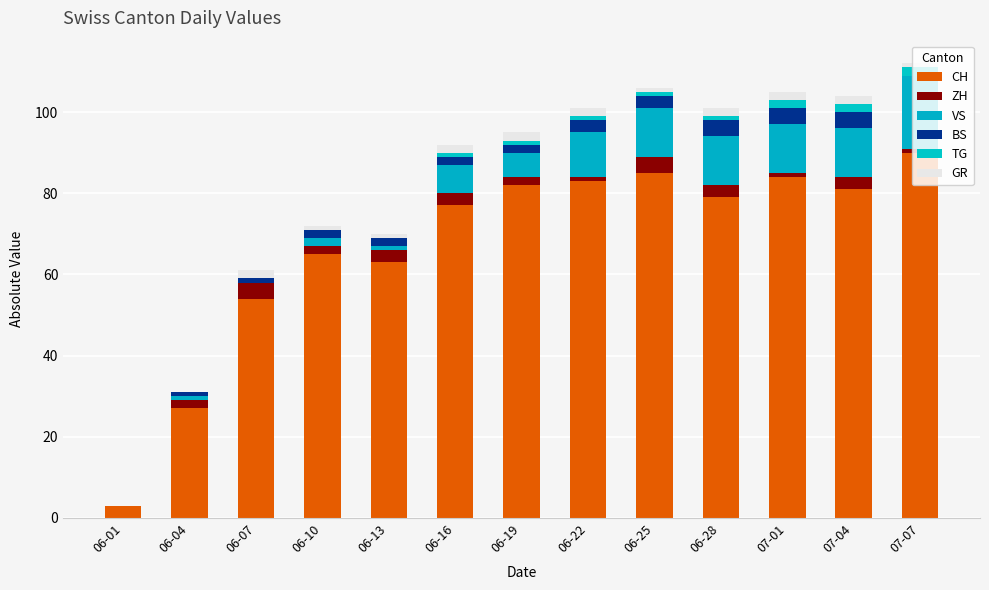

Does the chart contain stacked bars?

Yes